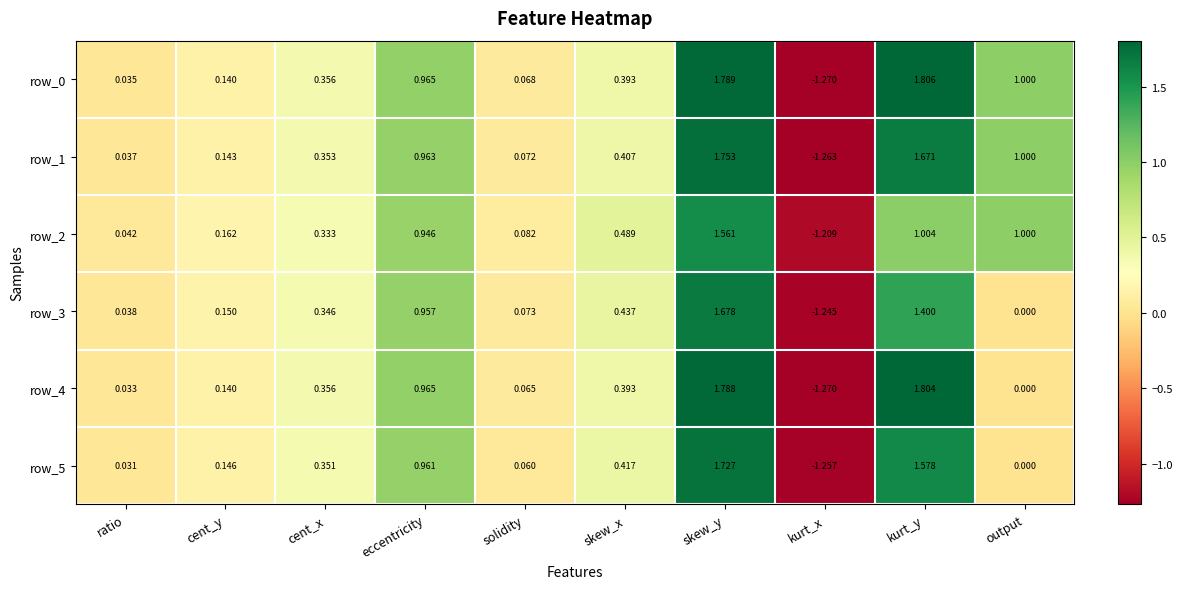

How many values in the row_2 series are below 0?

1